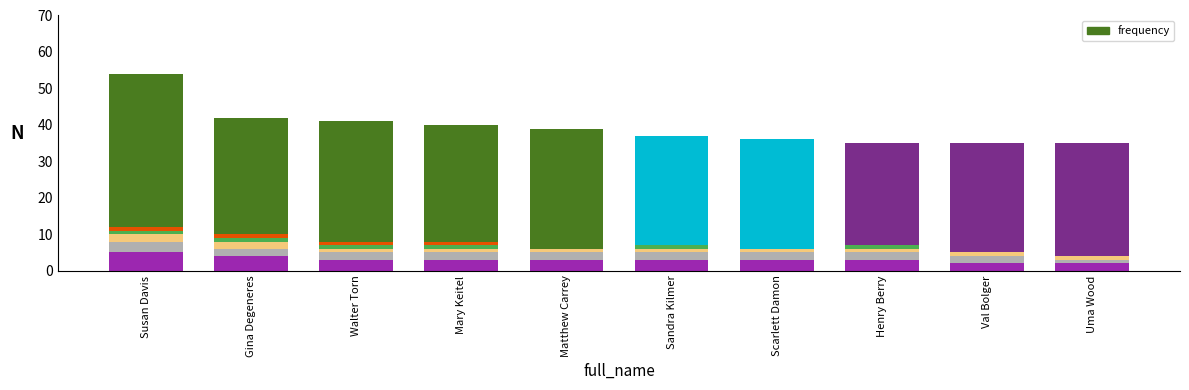

Reading left to right, extract all data points from this chart.

Susan Davis=54	Gina Degeneres=42	Walter Torn=41	Mary Keitel=40	Matthew Carrey=39	Sandra Kilmer=37	Scarlett Damon=36	Henry Berry=35	Val Bolger=35	Uma Wood=35